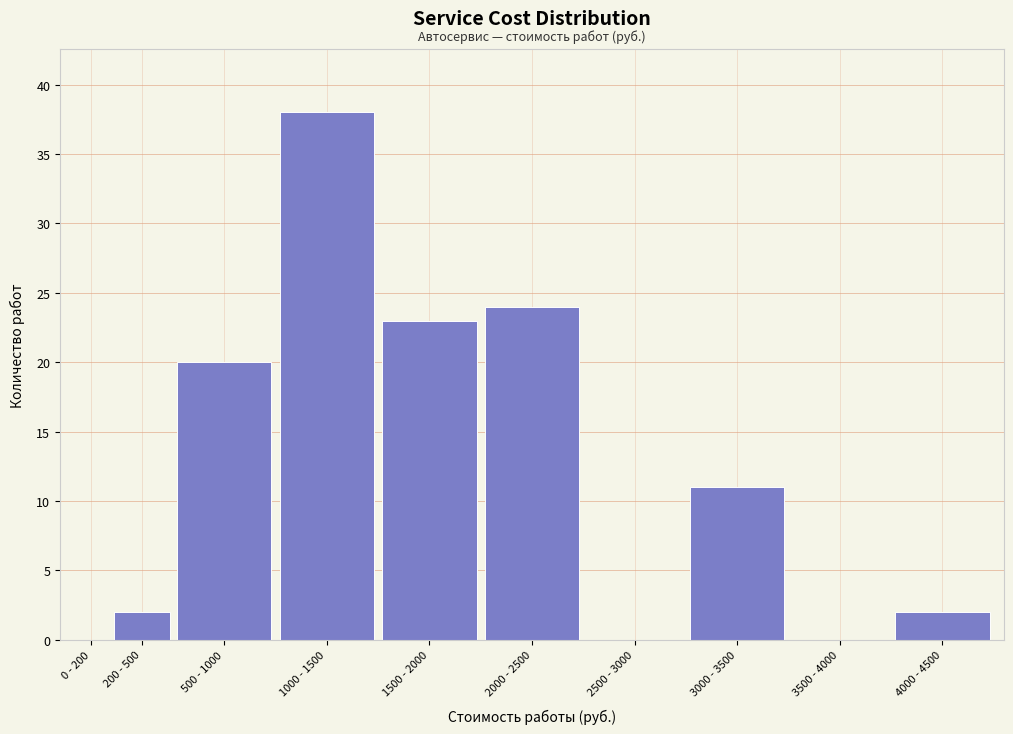

Reading left to right, what are all the values shown in this chart?

0 - 200=0	200 - 500=2	500 - 1000=20	1000 - 1500=38	1500 - 2000=23	2000 - 2500=24	2500 - 3000=0	3000 - 3500=11	3500 - 4000=0	4000 - 4500=2